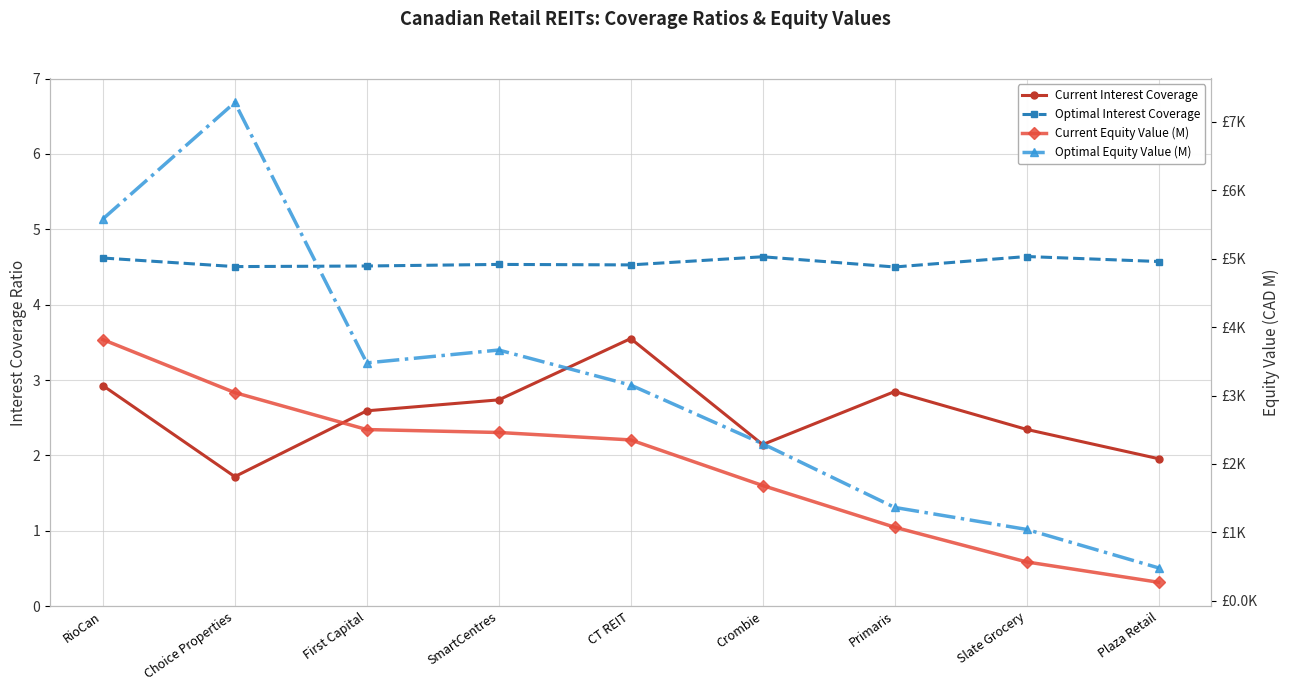

What is the average value of the Current Interest Coverage series?

2.5